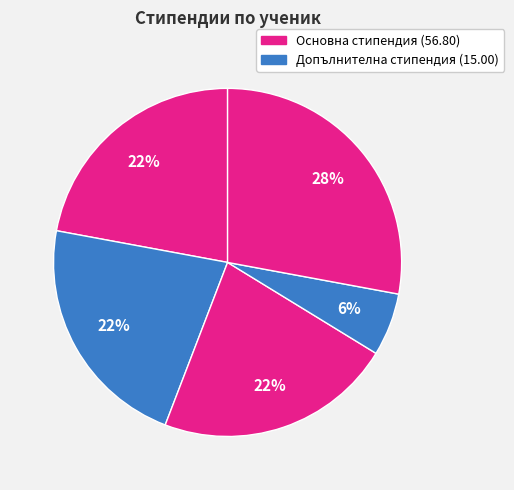

Count the number of slices in the pie.

5